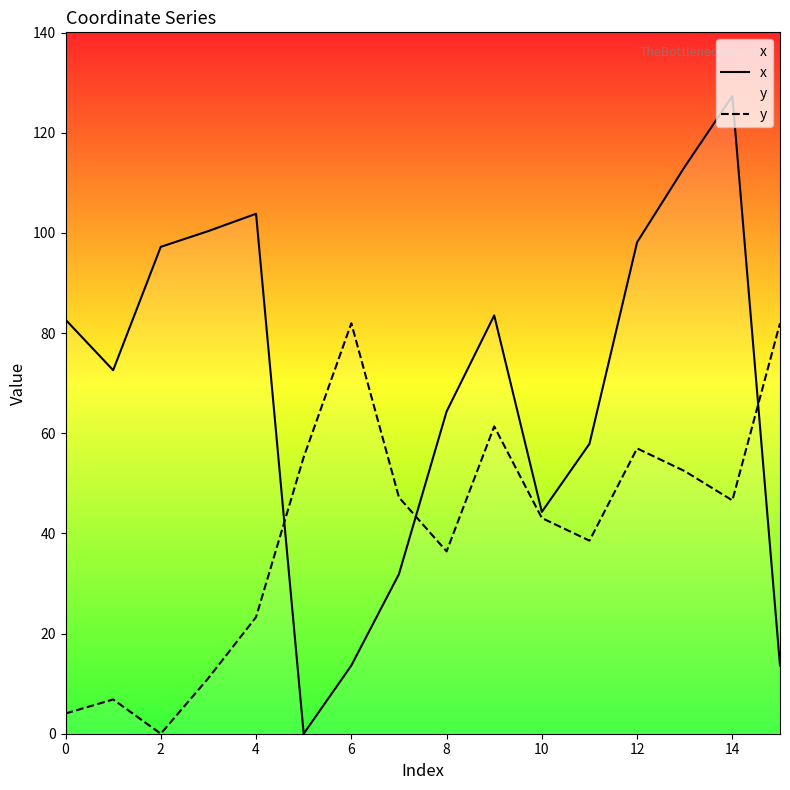

Reading left to right, what are all the values shown in this chart?

x: 82.7	72.6	97.2	100.4	103.8	0.0	13.6	31.9	64.3	83.5	44.3	57.9	98.1	113.2	127.3	13.6
y: 4.0	6.8	0.0	11.1	23.3	55.2	82.0	47.2	36.4	61.4	43.1	38.5	57.0	52.4	46.6	82.0